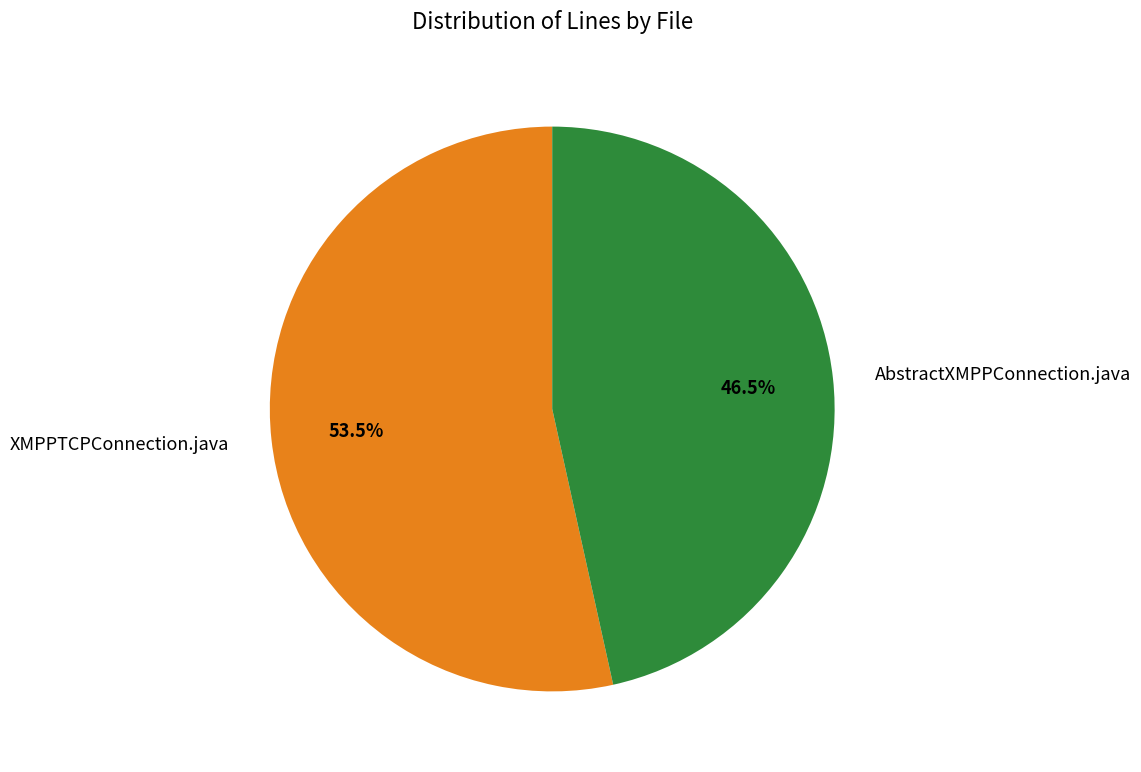

Rank the categories by value from highest to lowest.

XMPPTCPConnection.java, AbstractXMPPConnection.java